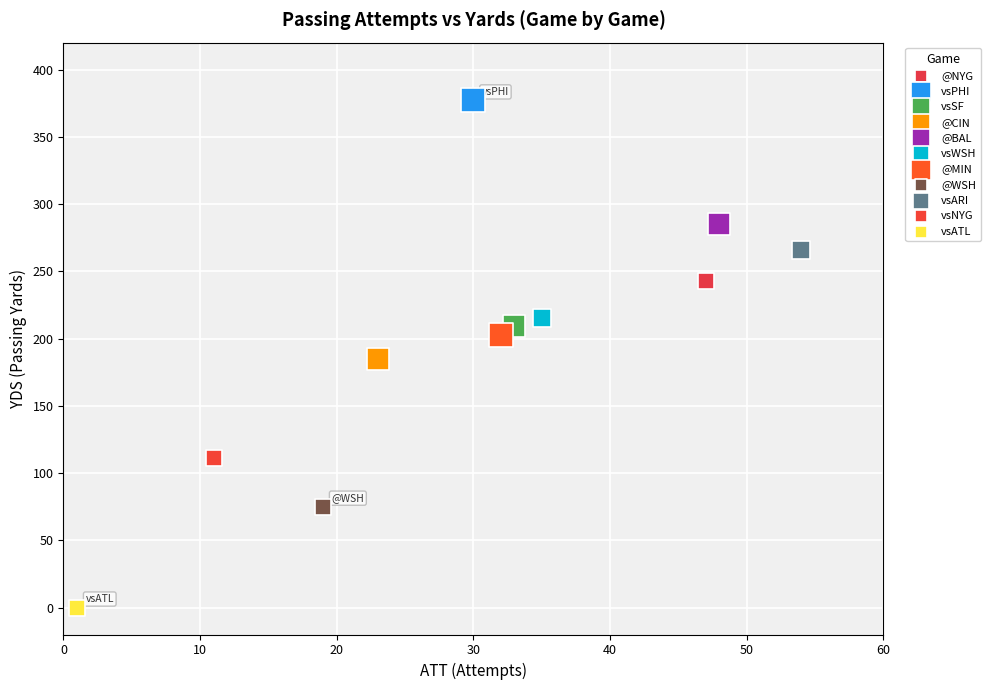

What are all the series names shown in the legend?

@NYG, vsPHI, vsSF, @CIN, @BAL, vsWSH, @MIN, @WSH, vsARI, vsNYG, vsATL